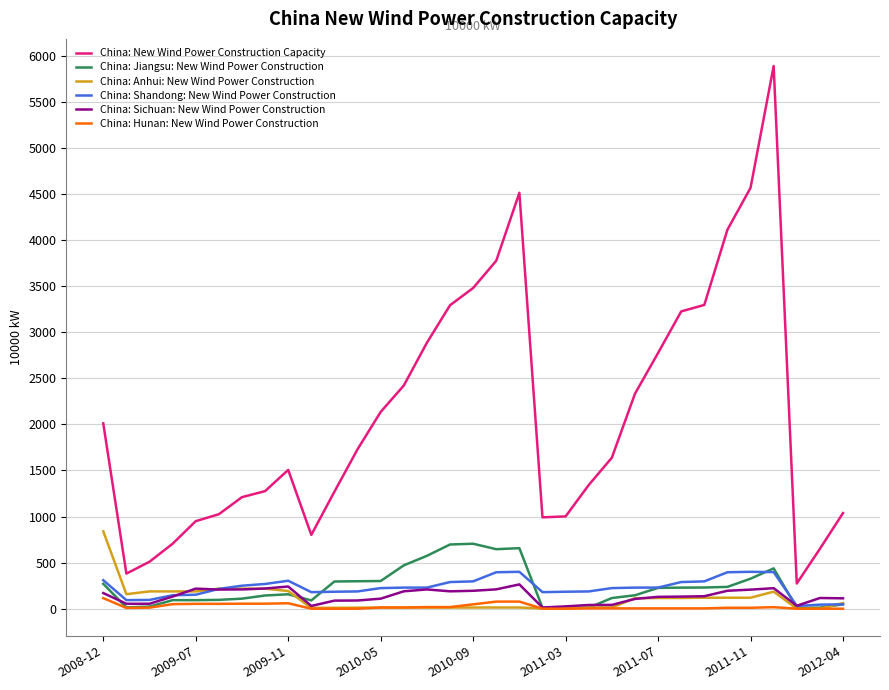

True or false: China: Hunan: New Wind Power Construction and China: New Wind Power Construction Capacity intersect in this chart.

False